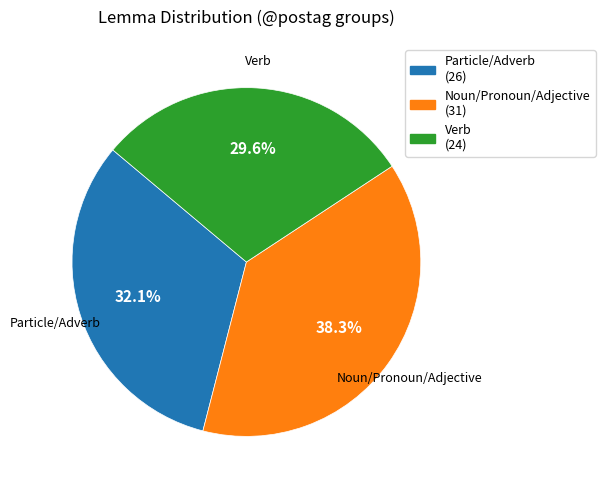

Is there a majority slice in this chart?

No